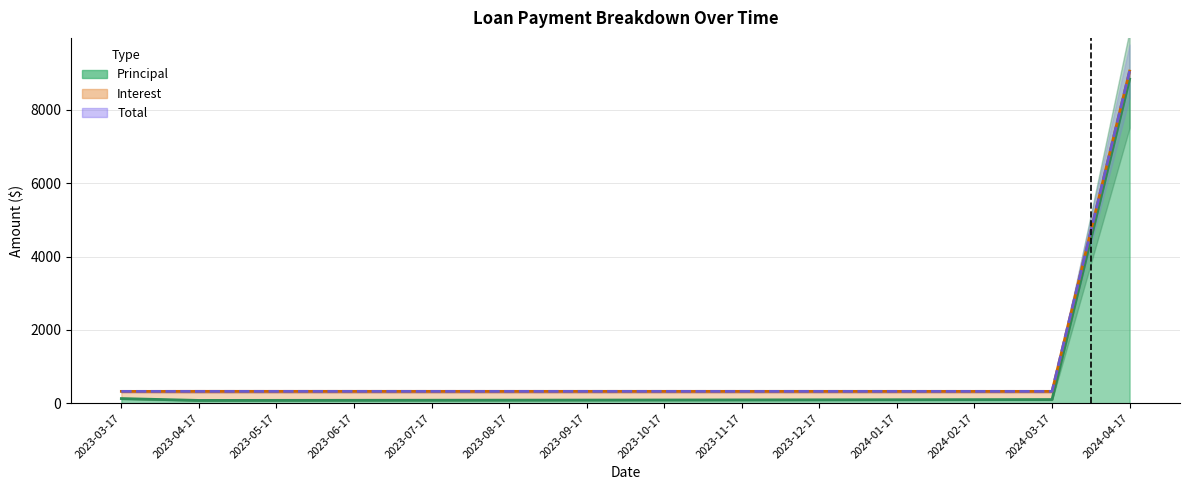

At which label is the value closest to 4690?

2023-03-17